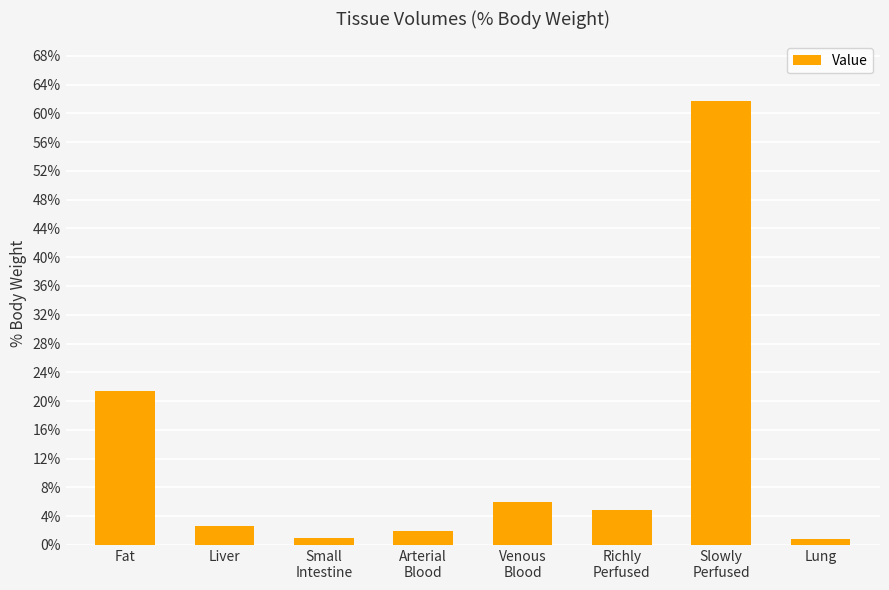

What is the average value?

12.5